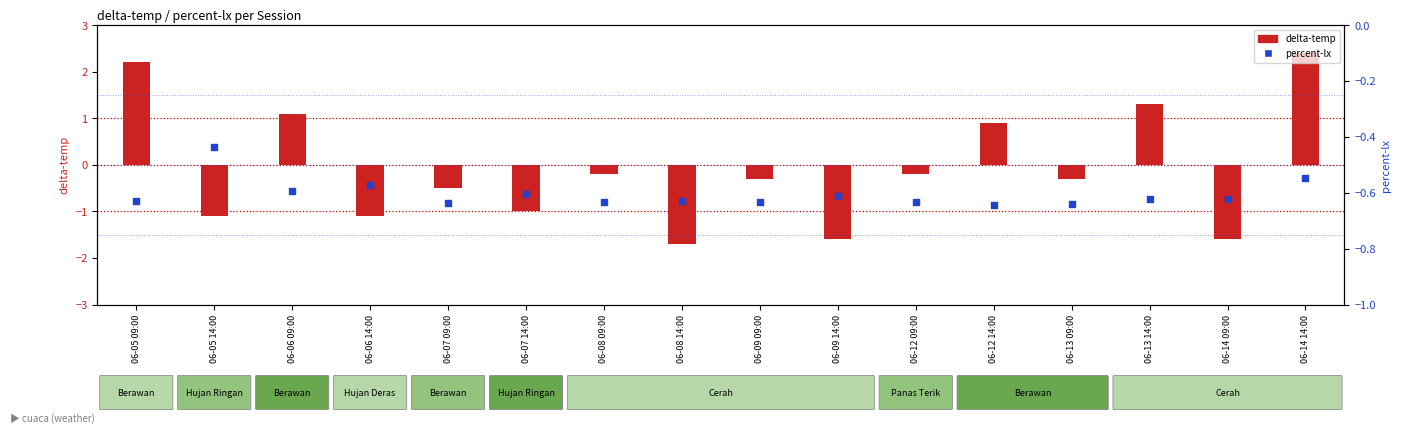

What is the total value across all series at 06-14 14:00?

1.9